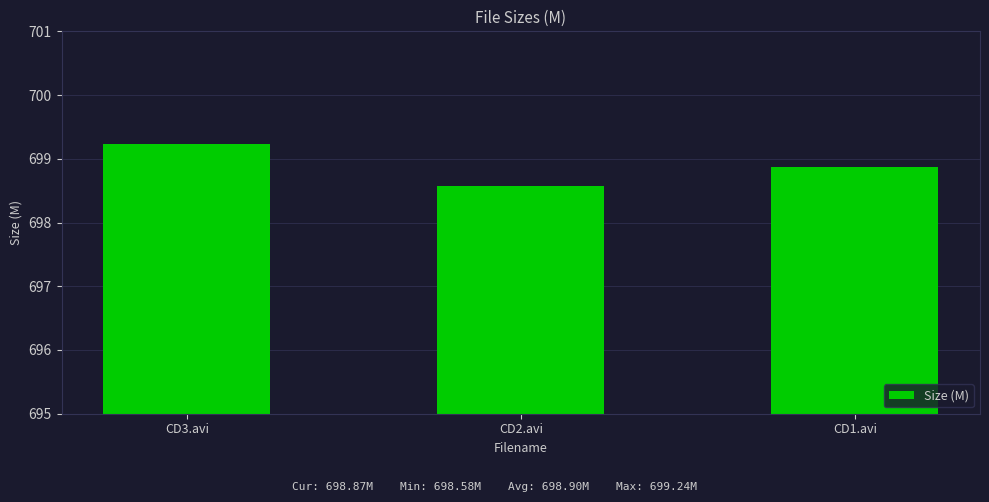

Rank the categories by value from highest to lowest.

CD3.avi, CD1.avi, CD2.avi